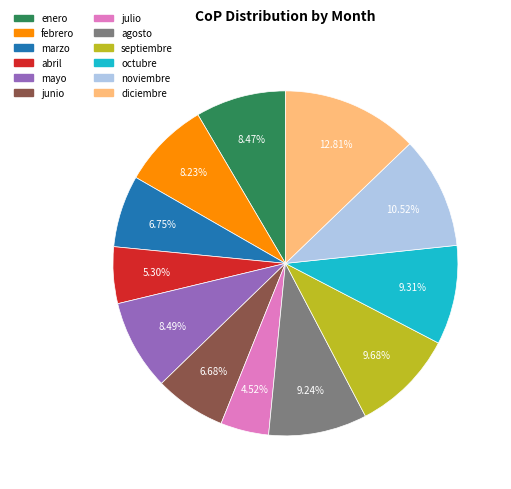

To the nearest percent, what is the combined percentage of mayo and agosto?

18%